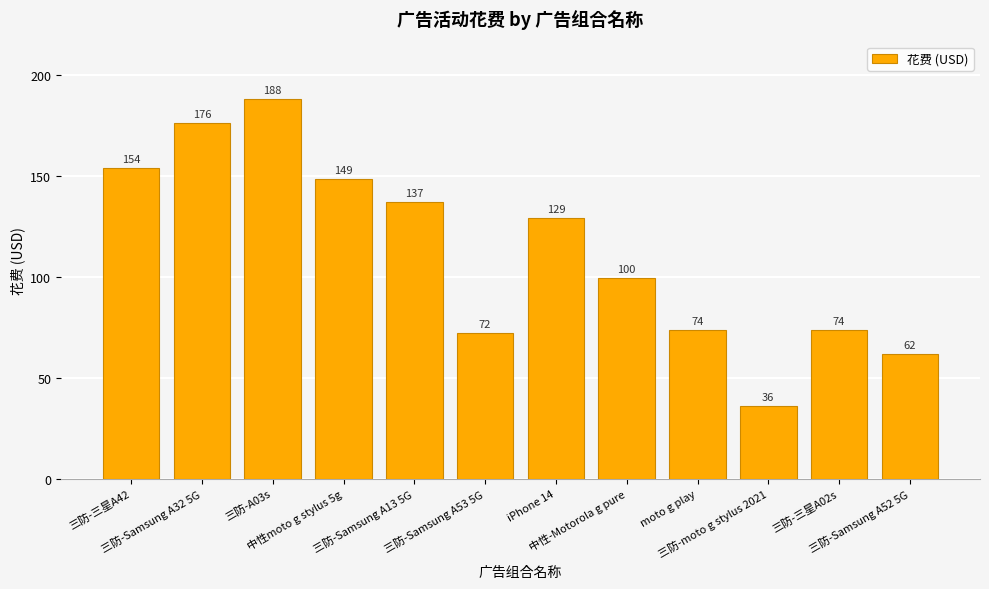

What is the greatest value displayed?

188.1